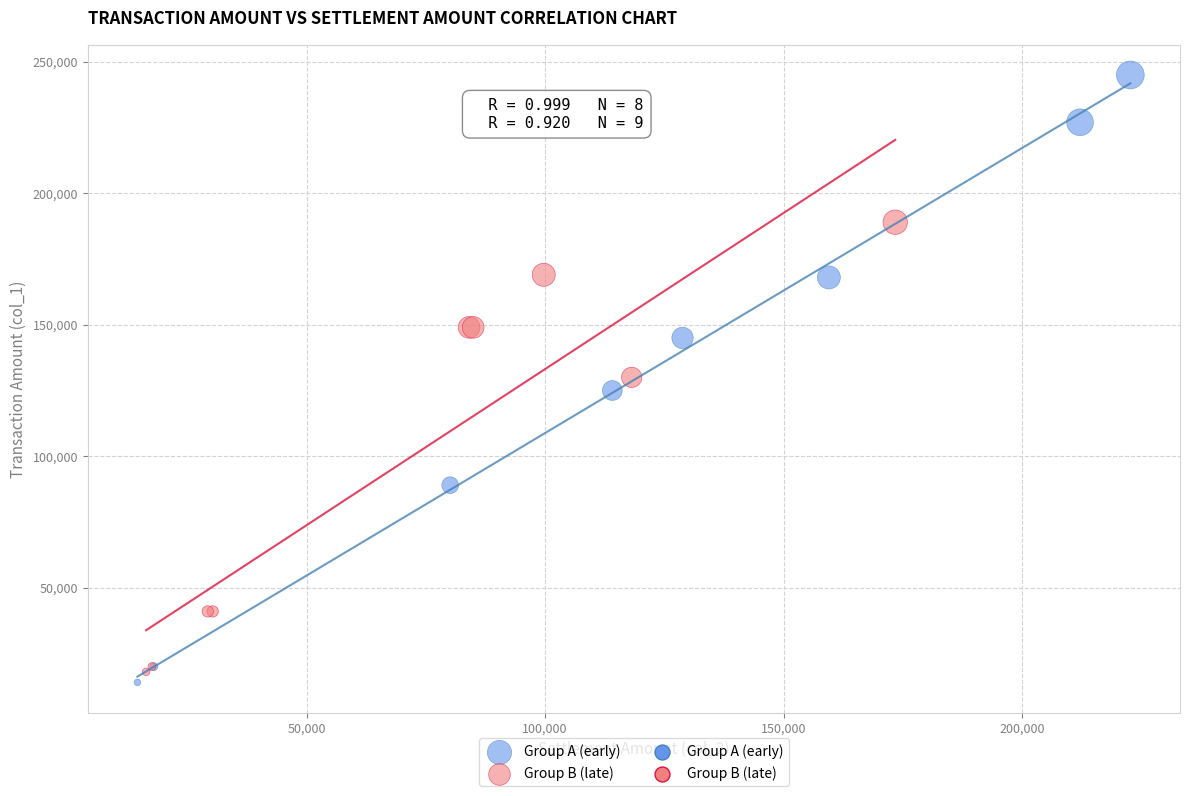

Which series contains the lowest Y value?

Group A (early)